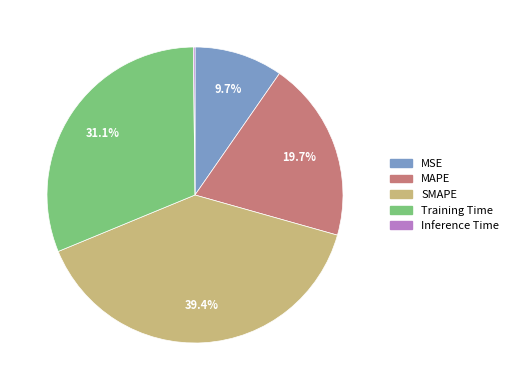

Is MSE the majority of the pie?

No